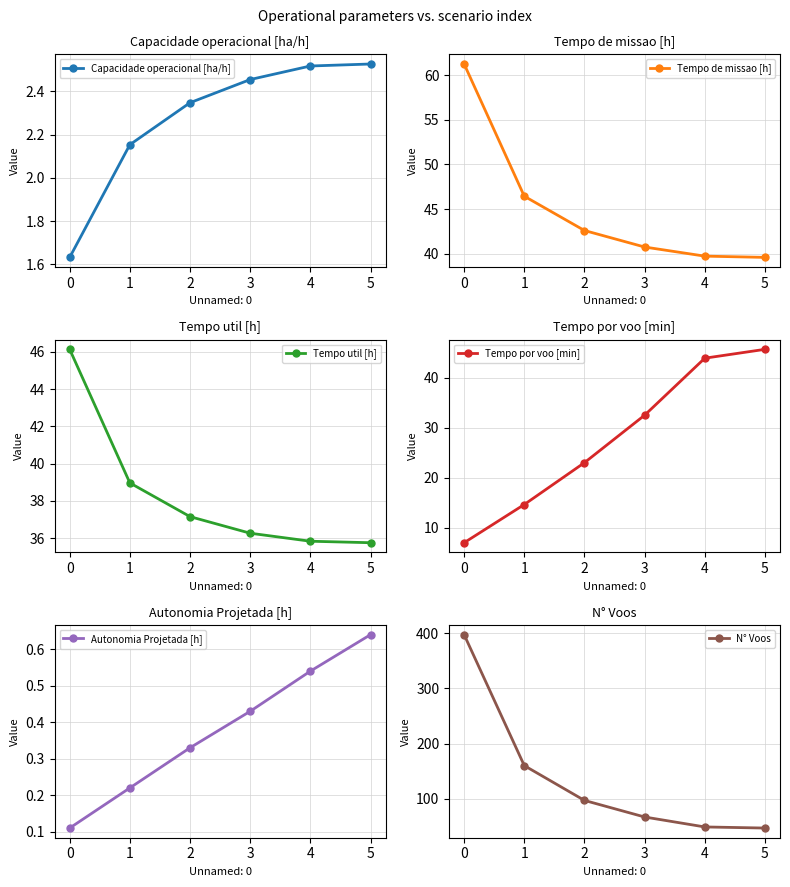

The Capacidade operacional [ha/h] series shows 4.3 at 4. True or false?

False